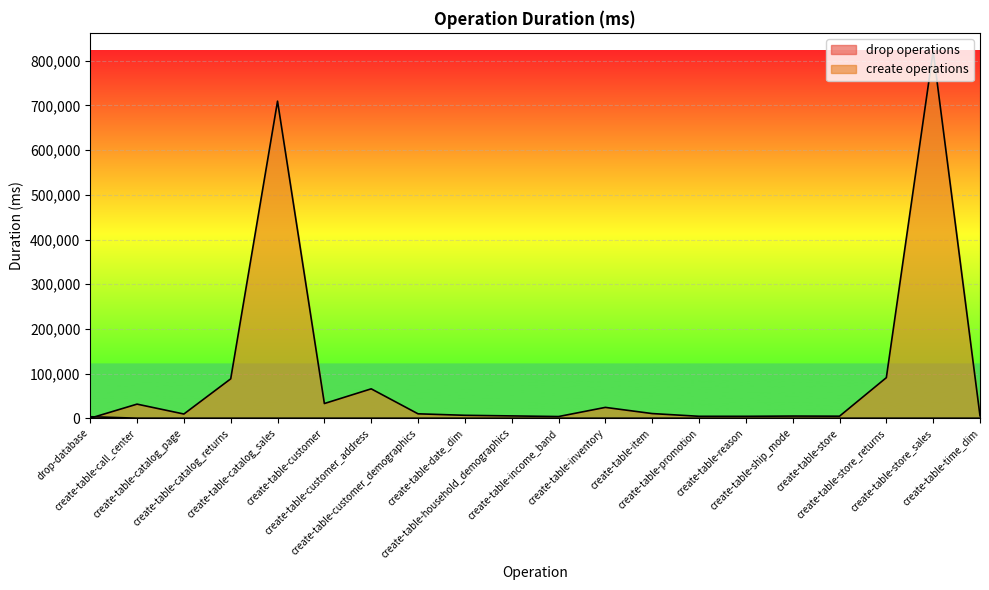

Reading left to right, what are all the values shown in this chart?

drop operations: drop-database=3356	create-table-call_center=89	create-table-catalog_page=26	create-table-catalog_returns=25	create-table-catalog_sales=18	create-table-customer=17	create-table-customer_address=17	create-table-customer_demographics=16	create-table-date_dim=22	create-table-household_demographics=19	create-table-income_band=16	create-table-inventory=15	create-table-item=15	create-table-promotion=15	create-table-reason=15	create-table-ship_mode=20	create-table-store=18	create-table-store_returns=13	create-table-store_sales=14	create-table-time_dim=15
create operations: drop-database=70	create-table-call_center=31561	create-table-catalog_page=9433	create-table-catalog_returns=88167	create-table-catalog_sales=709701	create-table-customer=32897	create-table-customer_address=65782	create-table-customer_demographics=9886	create-table-date_dim=6561	create-table-household_demographics=5189	create-table-income_band=3788	create-table-inventory=24267	create-table-item=10437	create-table-promotion=4326	create-table-reason=4295	create-table-ship_mode=4858	create-table-store=4572	create-table-store_returns=90811	create-table-store_sales=821516	create-table-time_dim=5453